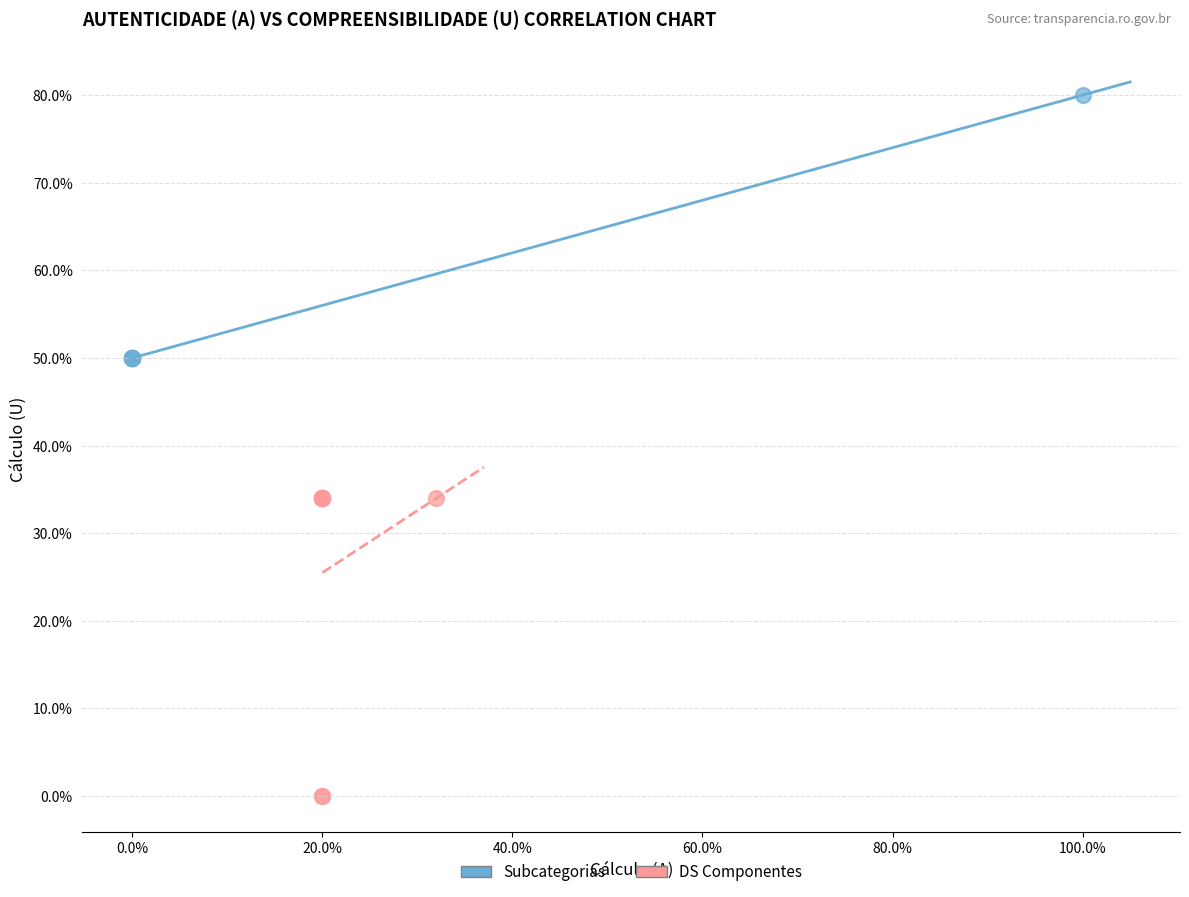

Which series has the widest spread of Y values?

DS Componentes